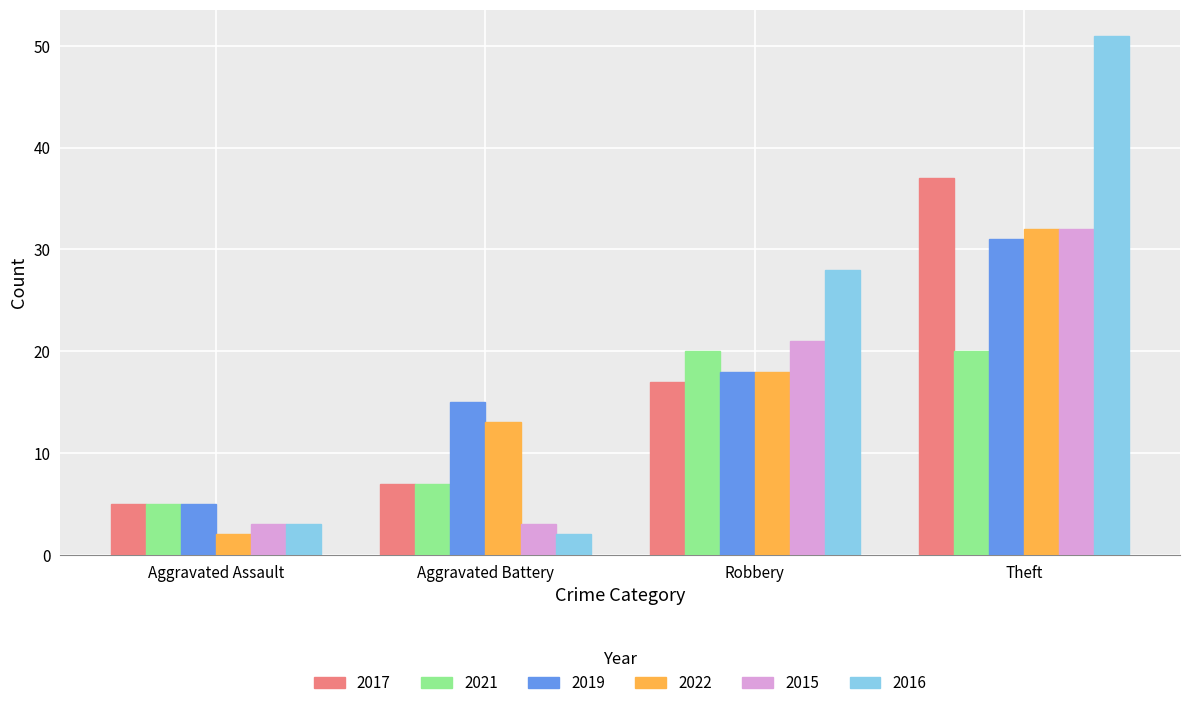

At which label is 2022 closest to 17?

Robbery